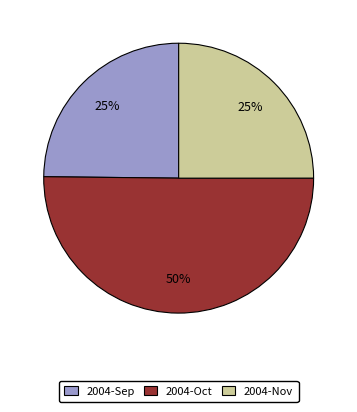

To the nearest percent, what is the average slice percentage?

33%